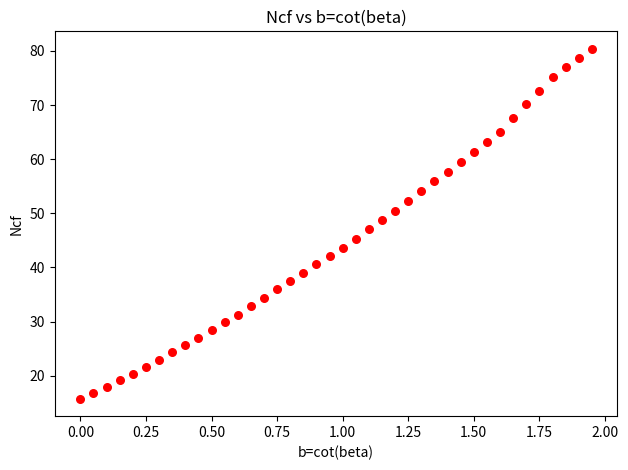

What is the range of Y values (max minus min)?

64.6